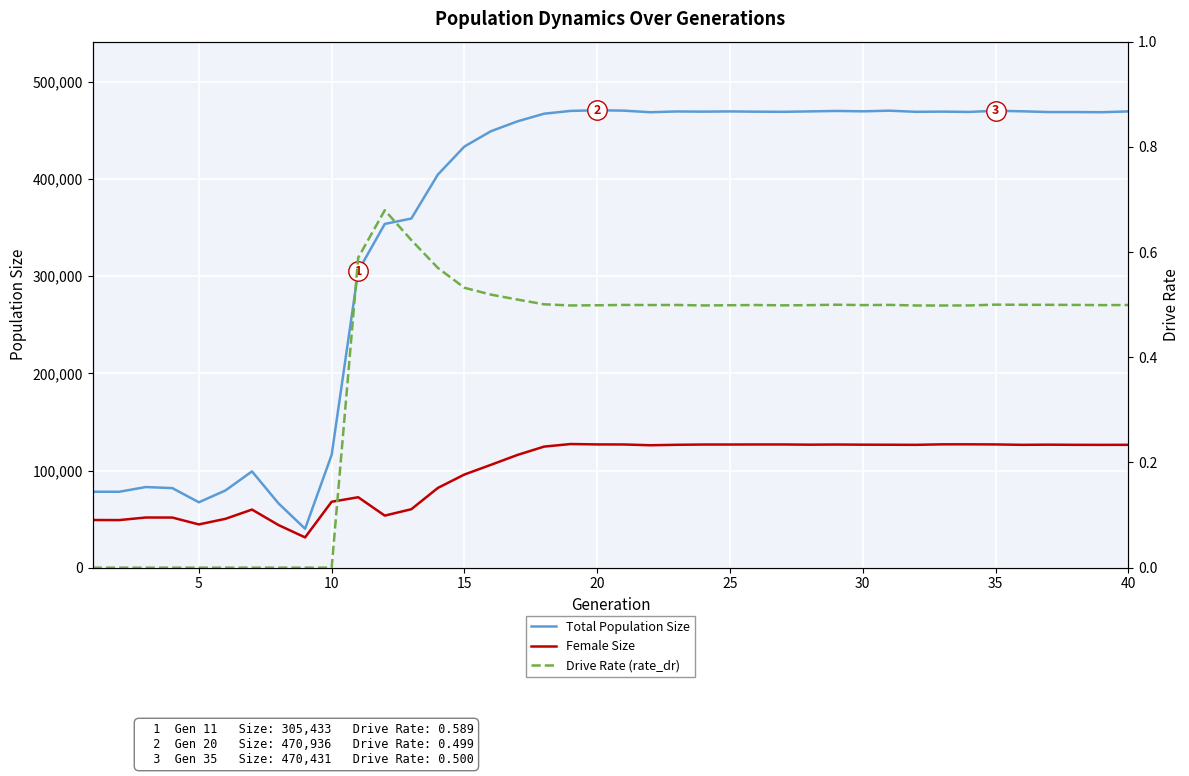

Does the chart display data point markers on the line(s)?

No